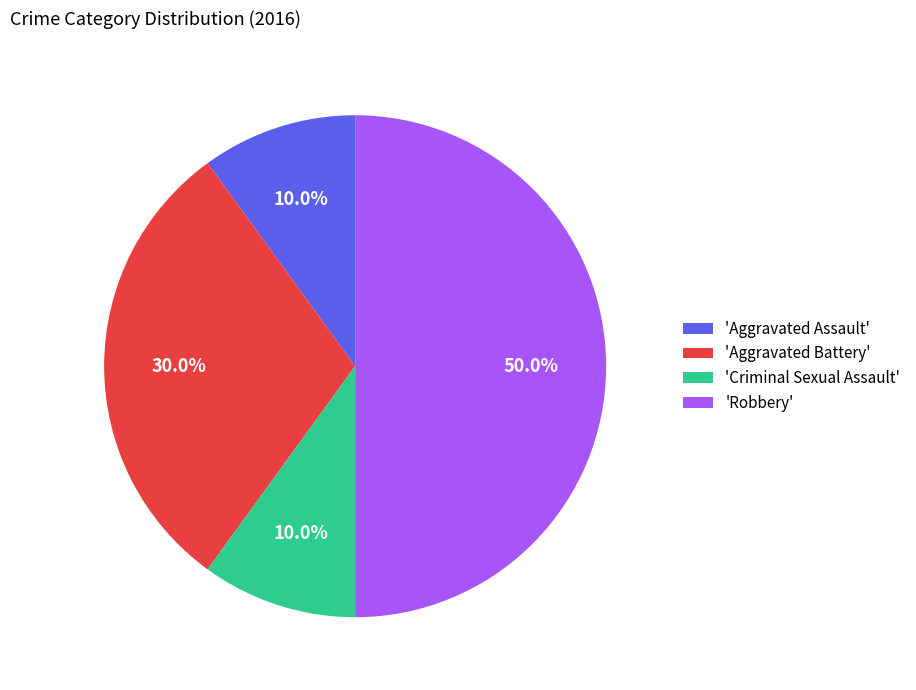

What is the total percentage of 'Aggravated Battery' and 'Criminal Sexual Assault'?

40.0%